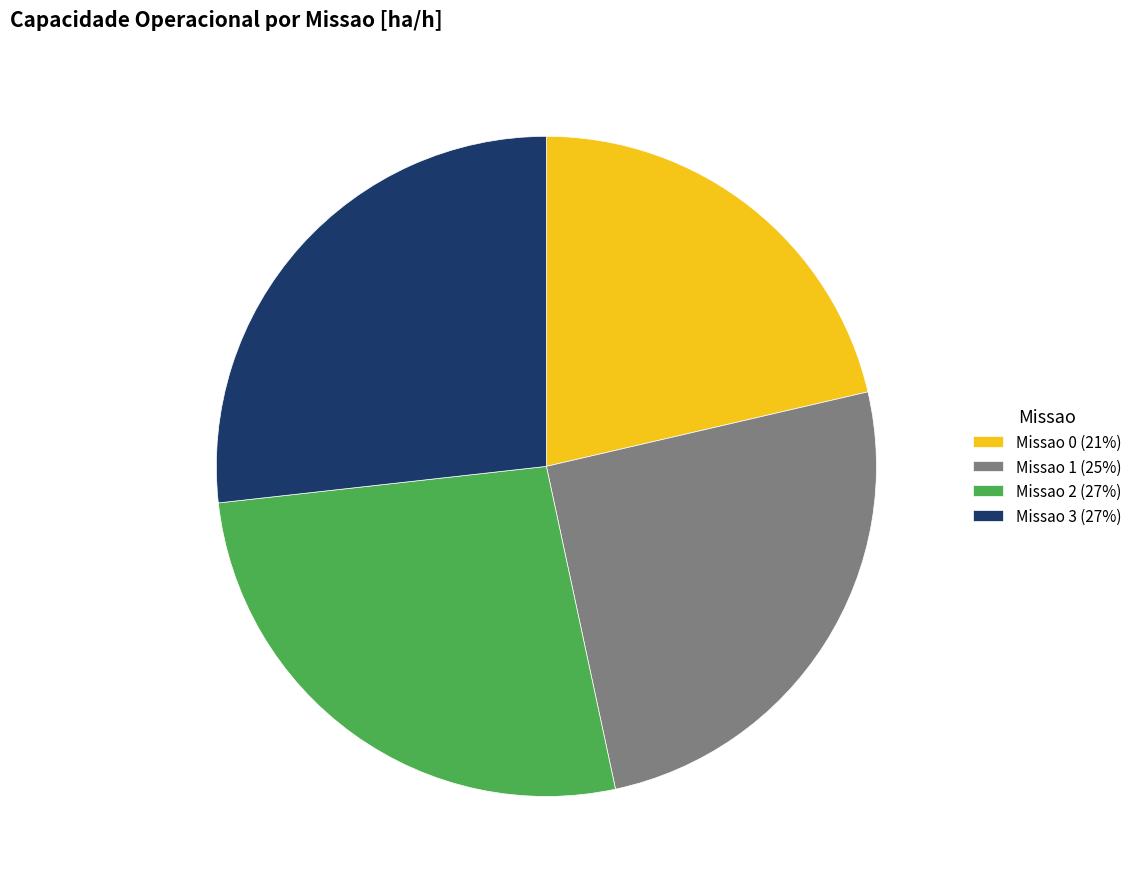

How many slices are in this pie chart?

4